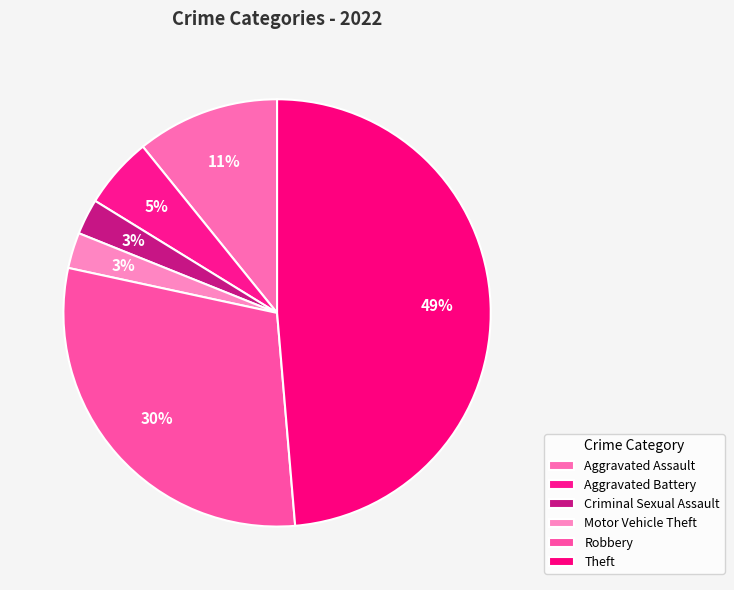

How many slices are in this pie chart?

6